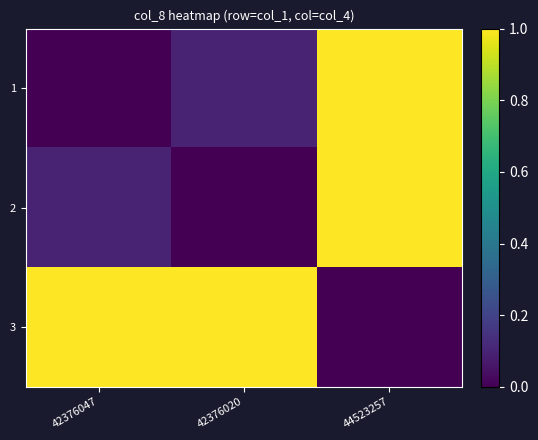

Reading right to left, transcribe all the data shown in this chart.

1: 44523257=1.0	42376020=0.1	42376047=0.0
2: 44523257=1.0	42376020=0.0	42376047=0.1
3: 44523257=0.0	42376020=1.0	42376047=1.0